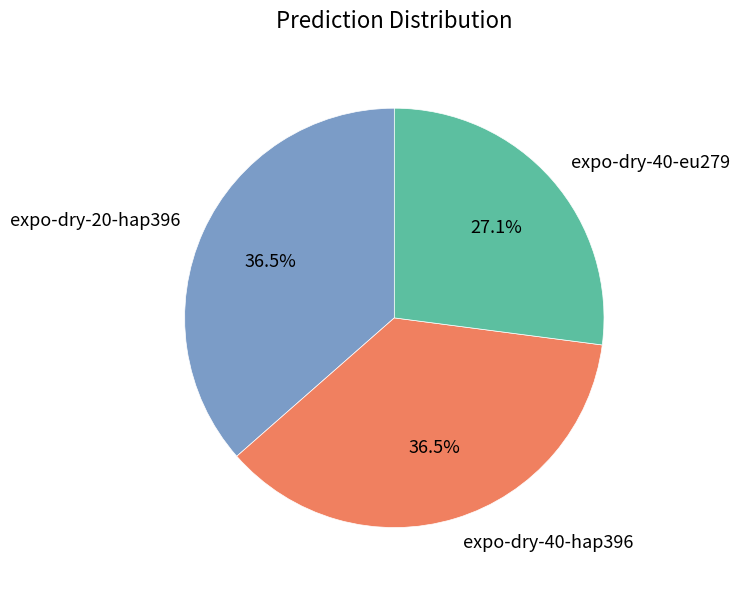

Which slice is the smallest?

expo-dry-40-eu279